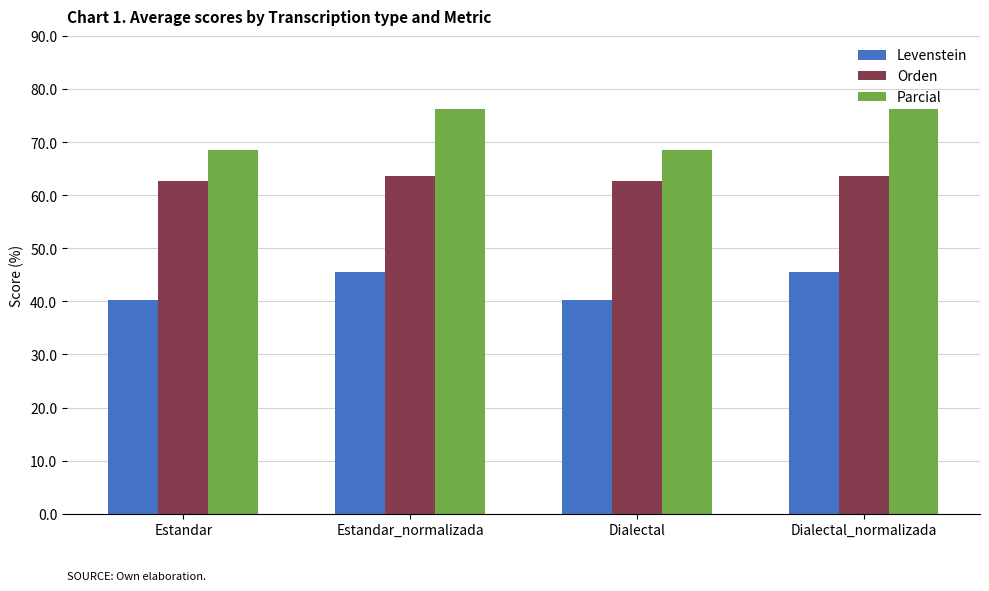

How many groups of bars are there?

4